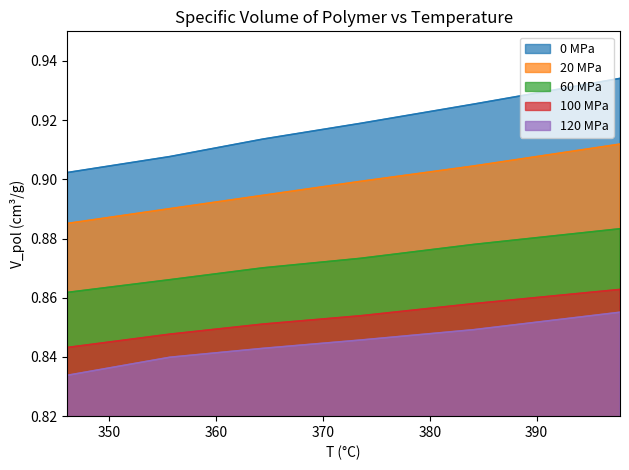

Rank the categories by 20 MPa value from highest to lowest.

397.8, 384.1, 373.5, 364.4, 355.7, 346.1